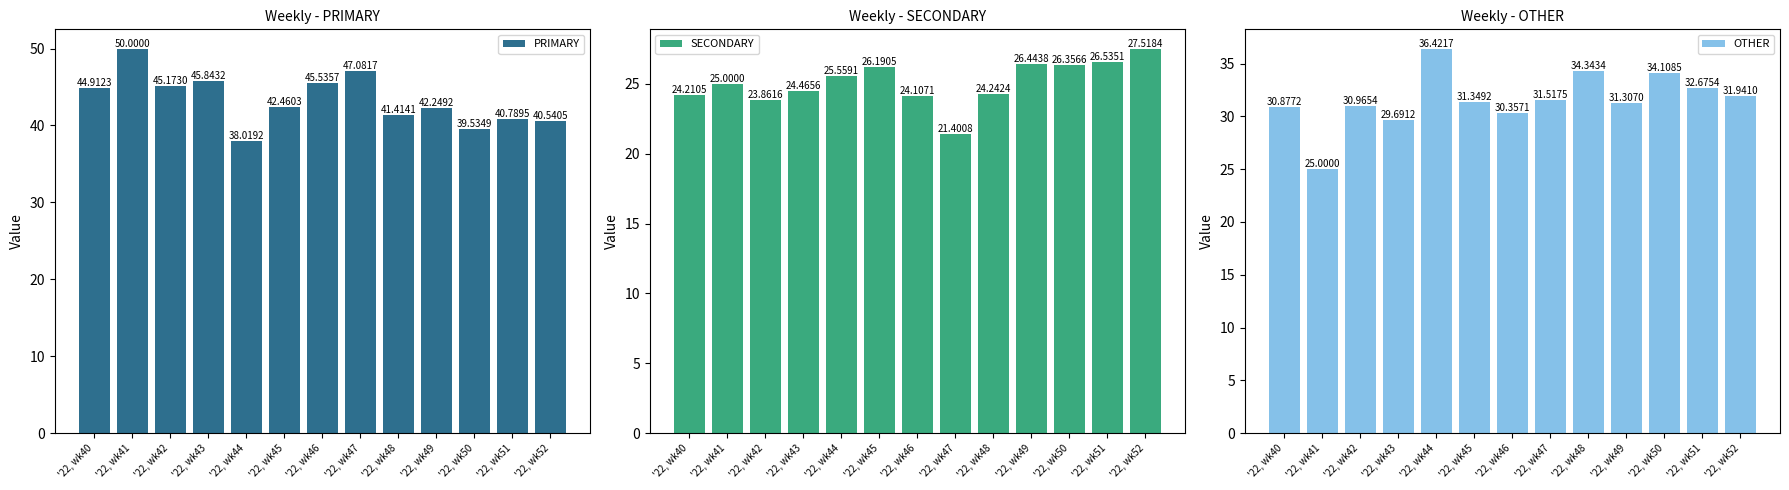

At '22, wk43, list the series in order from smallest to largest.

SECONDARY, OTHER, PRIMARY